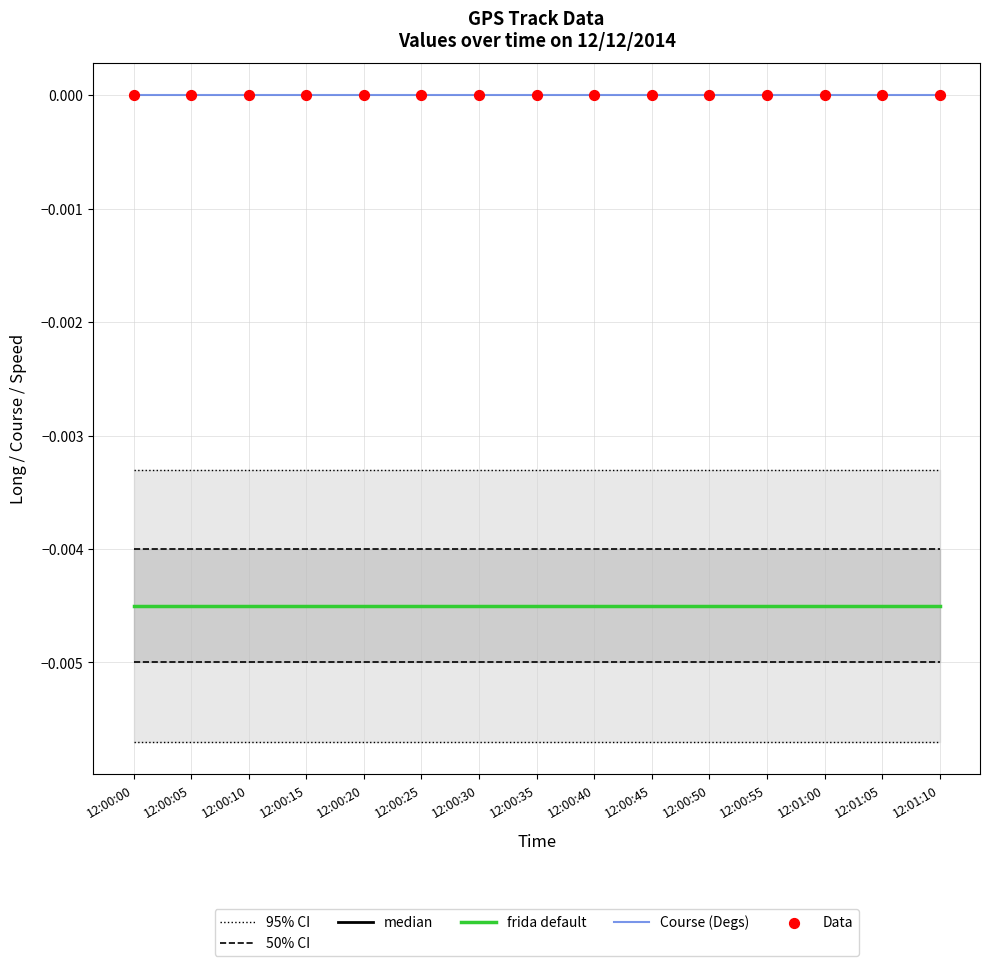

What are all the series names shown in the legend?

95% CI, 50% CI, median, frida default, Course (Degs), Data